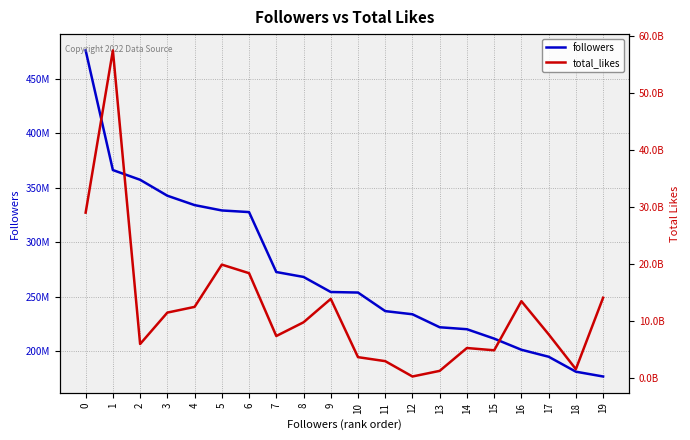

What is the total value across all series at 13?

1522200000